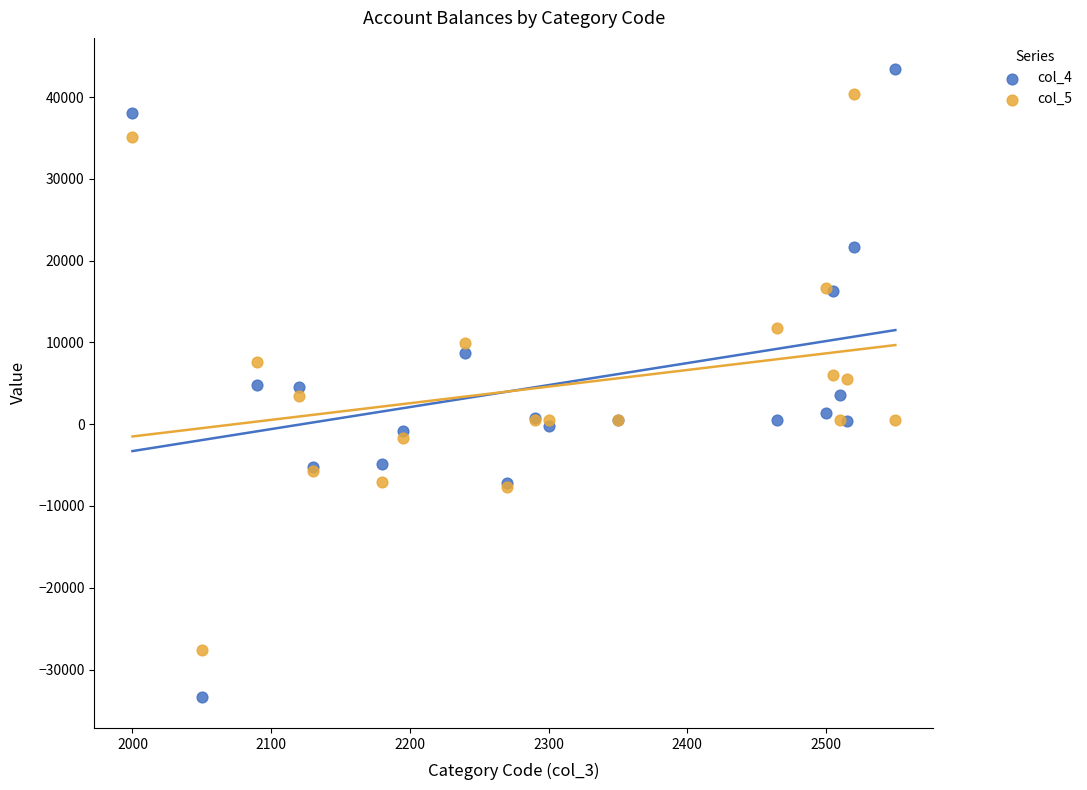

What is the X range (max minus min) for the scatter plot?

550